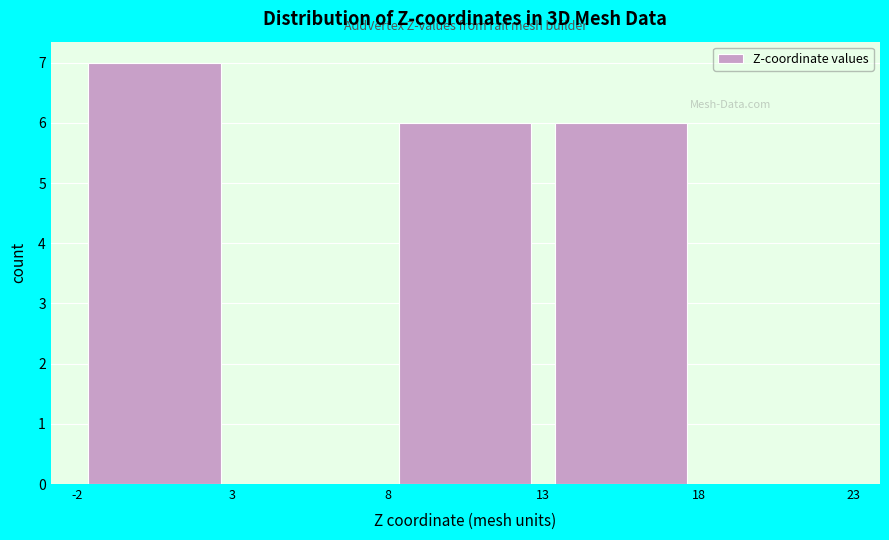

How tall is the bar that spans 13 to 18 on the x-axis? The values are not printed on the chart, so give them approximately, as read against the axis.

6